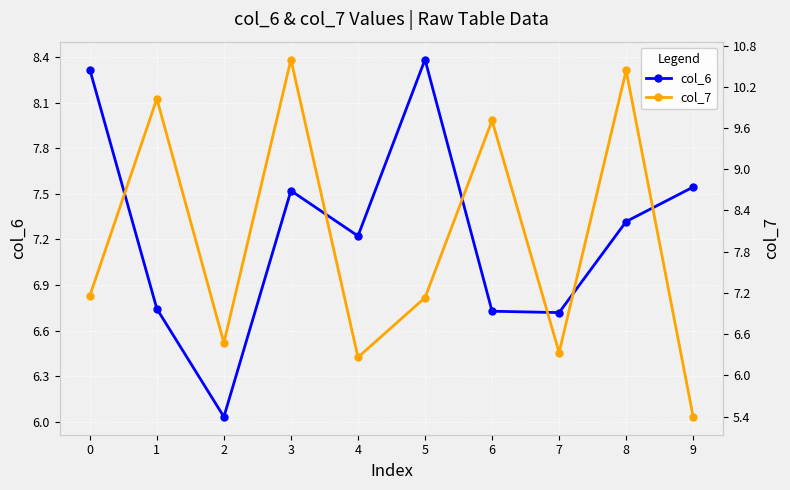

Which series ends up on top after the final intersection of col_6 and col_7?

col_6